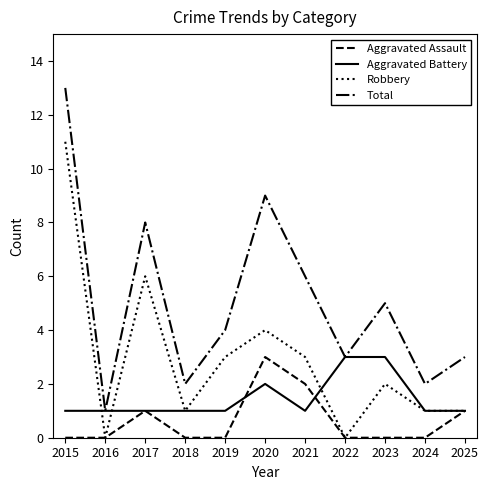

At which category is the sum across all series the highest?

2015